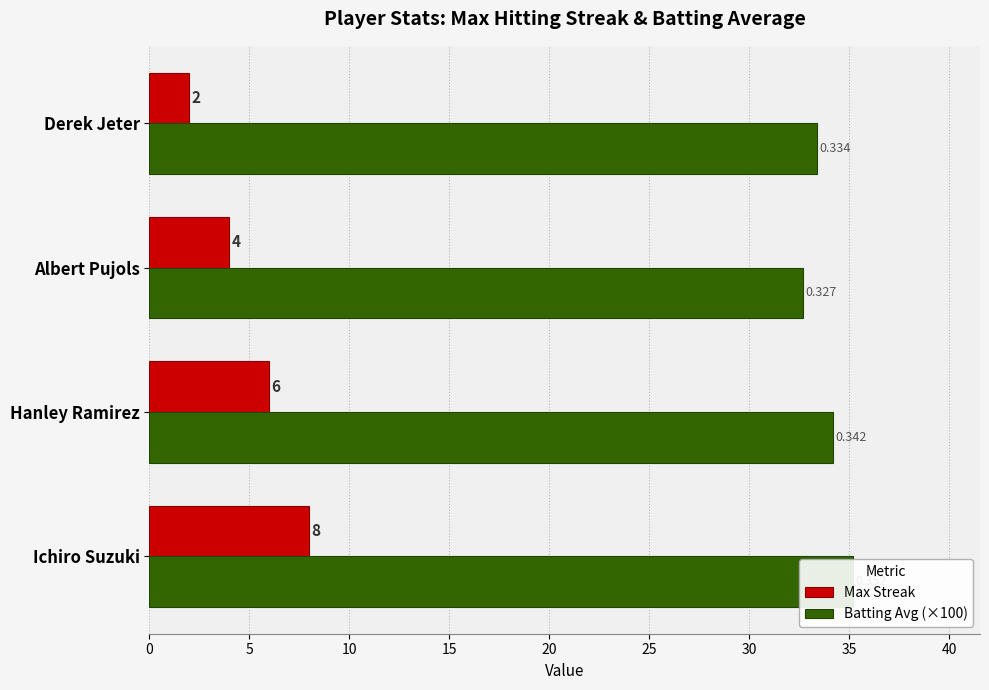

Which series changed the most between Ichiro Suzuki and Albert Pujols?

Max Streak